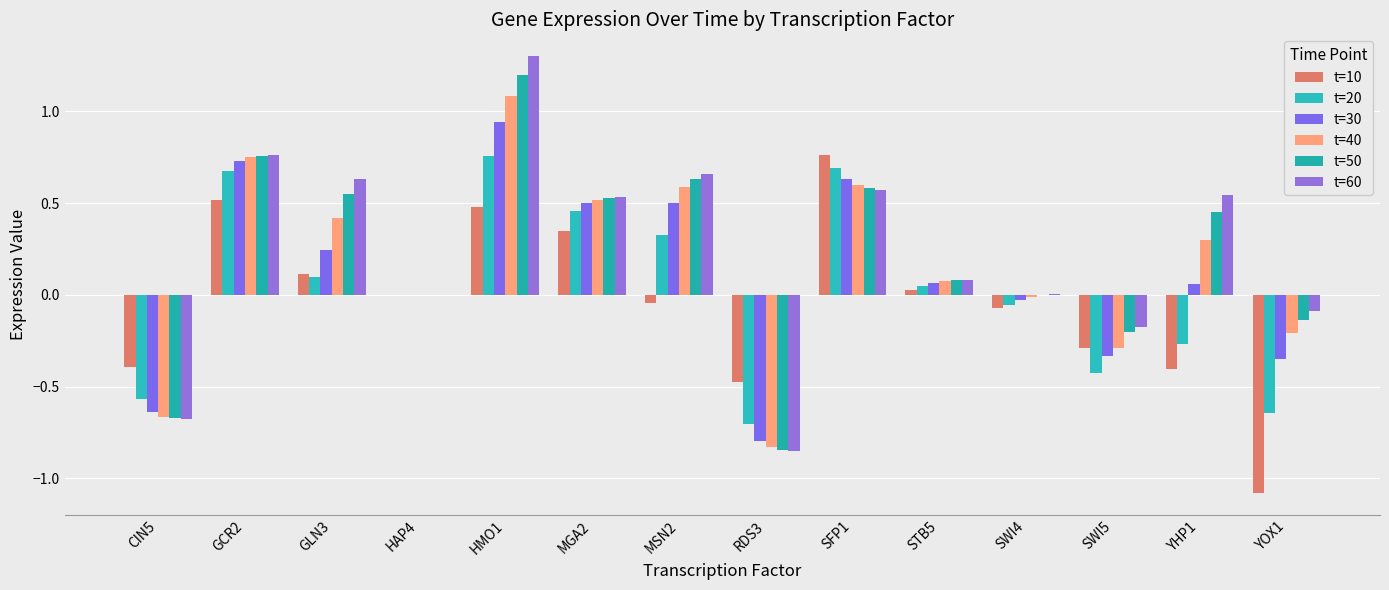

What is the value of the t=30 bar at the 10th from the left?

0.1